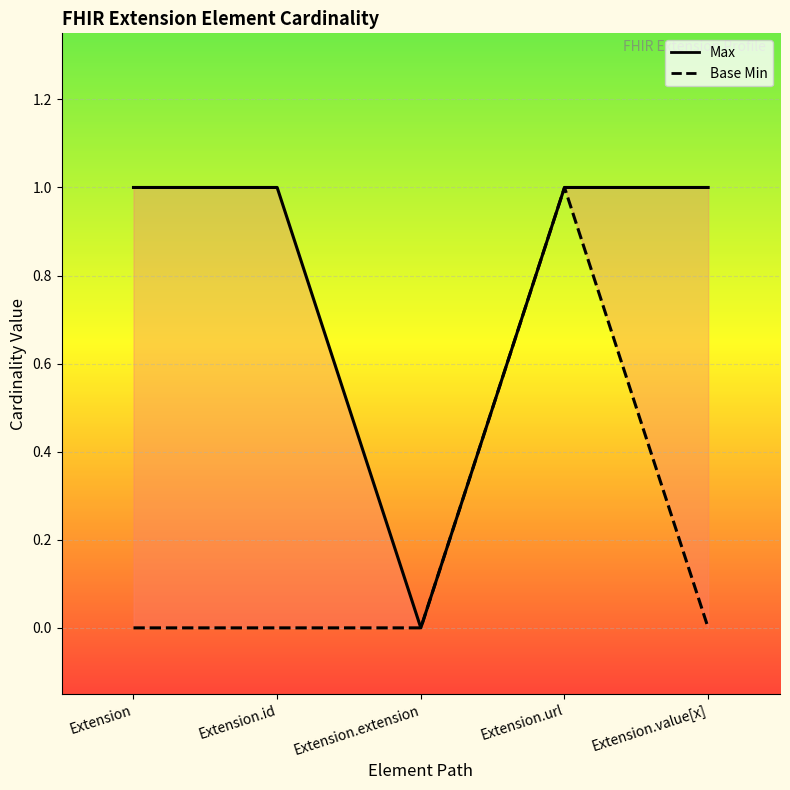

What is the label of the 1st point from the left?

Extension